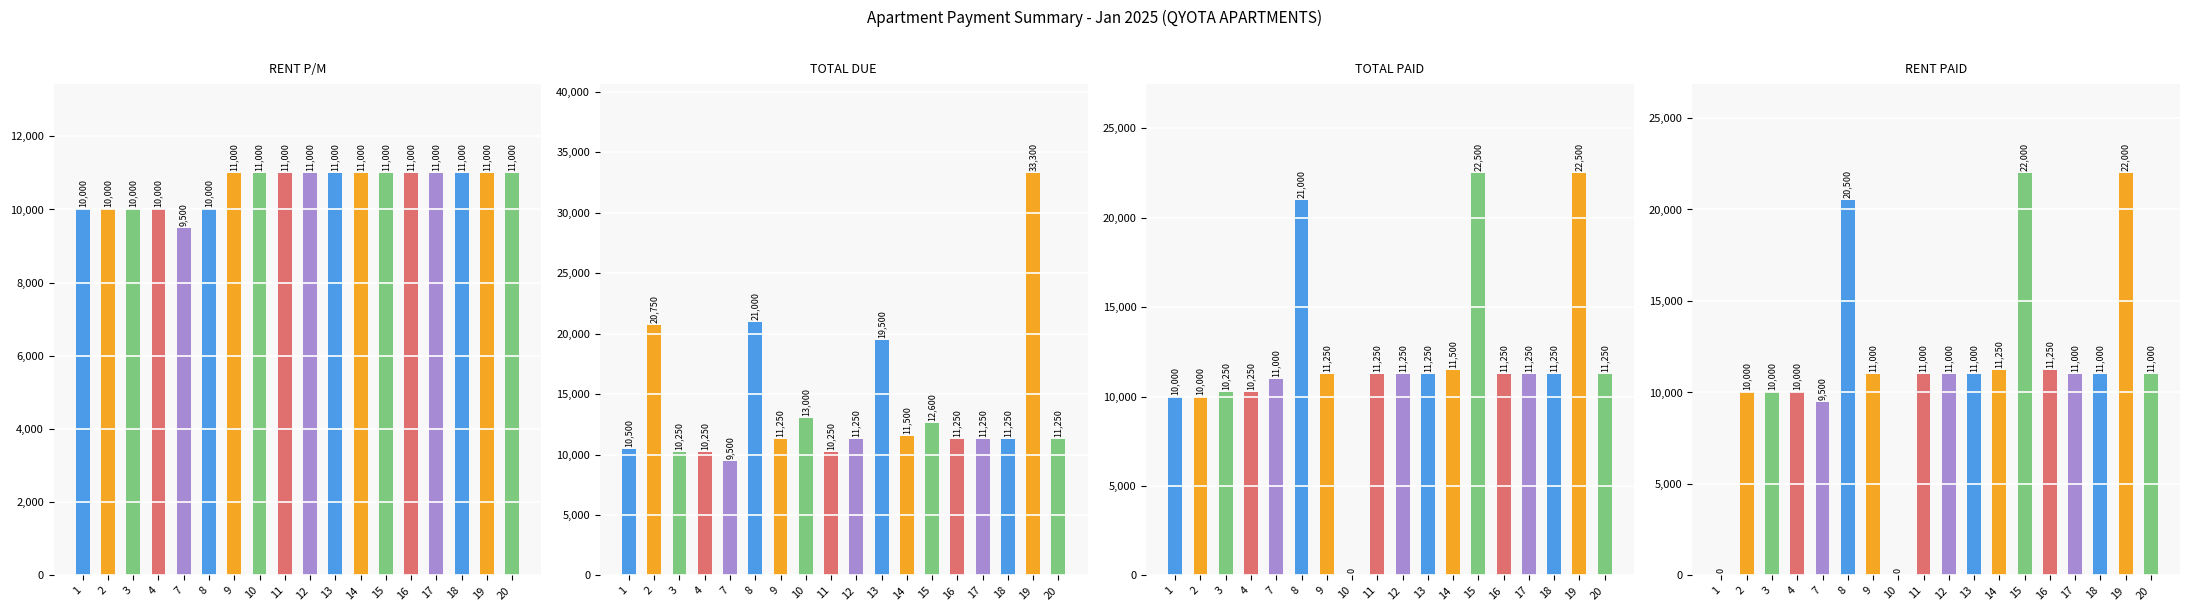

How many categories are shown in the chart?

18